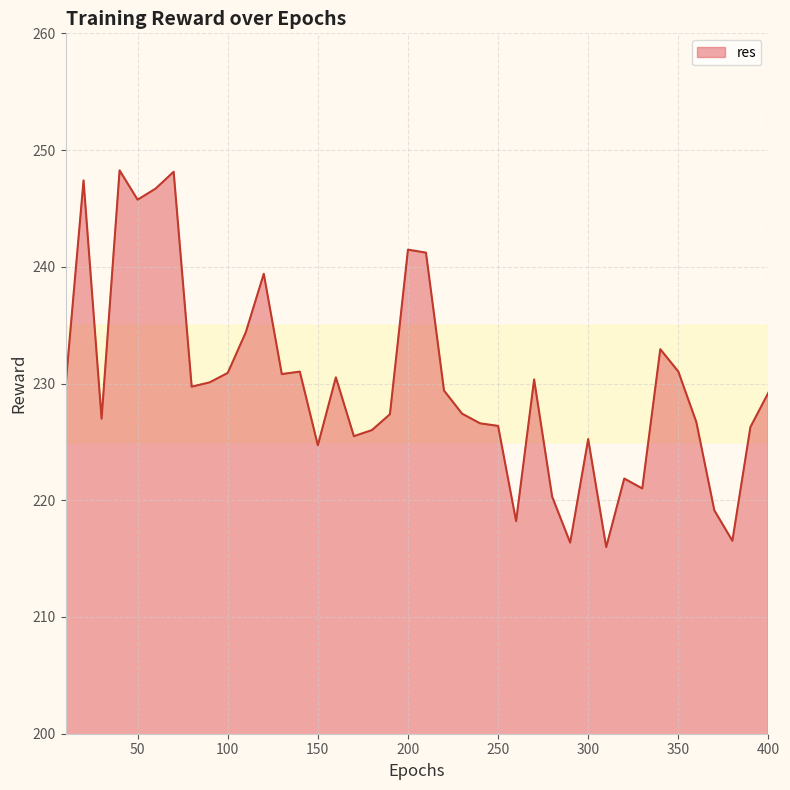

What is the minimum value shown in the chart?

216.0